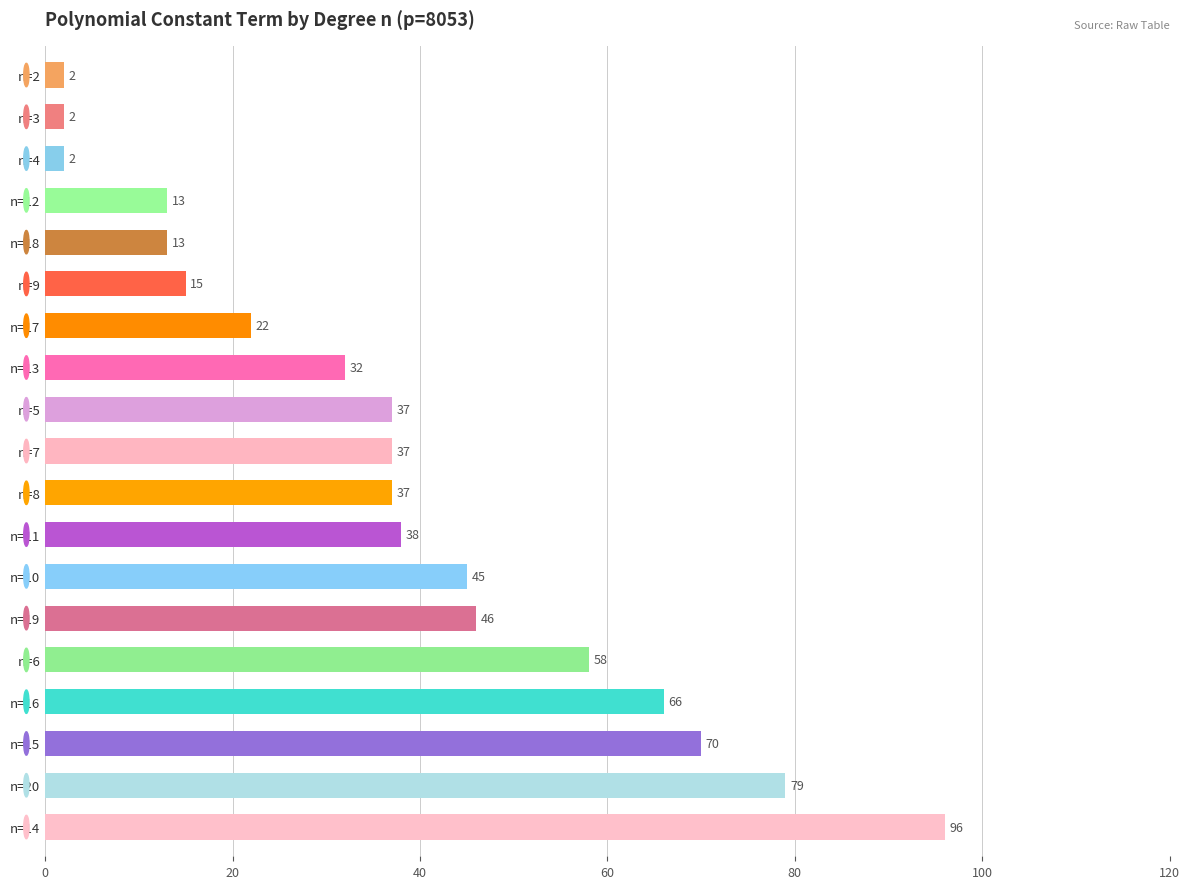

Where is the data nearest to the value 49?

n=19